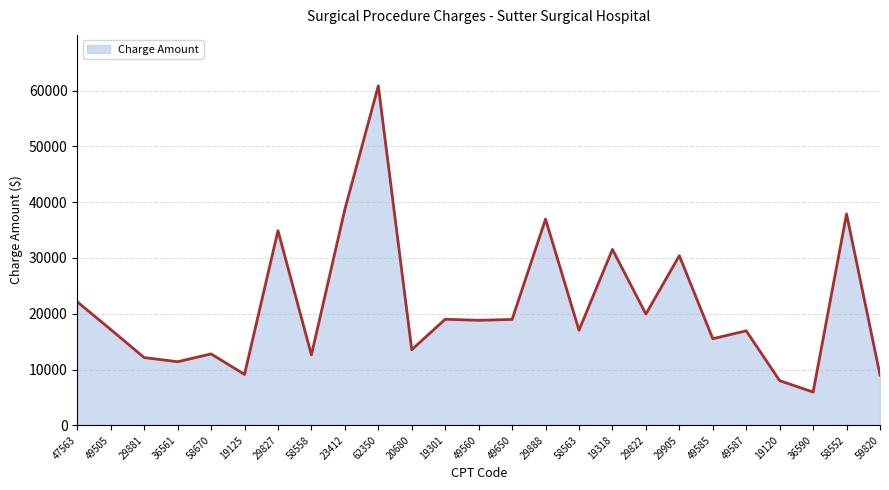

Where does the data first go above 17168?

47563